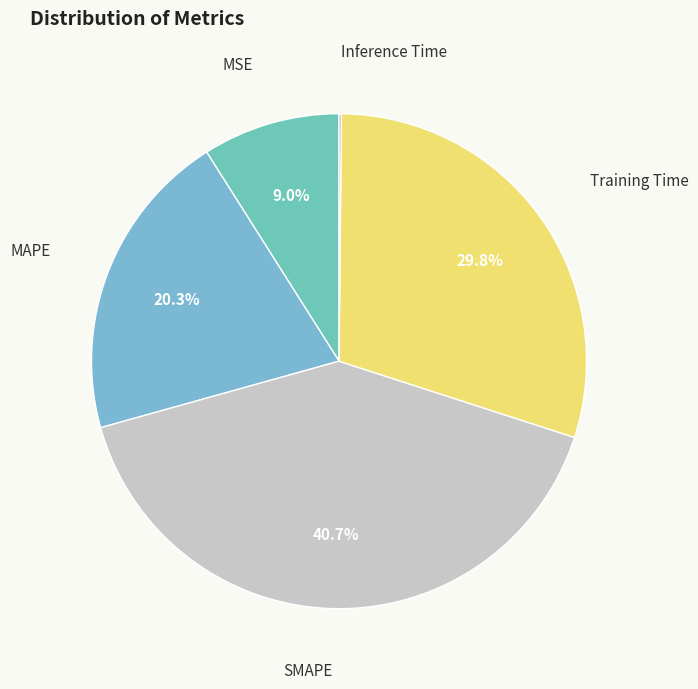

Does any single category account for the majority?

No